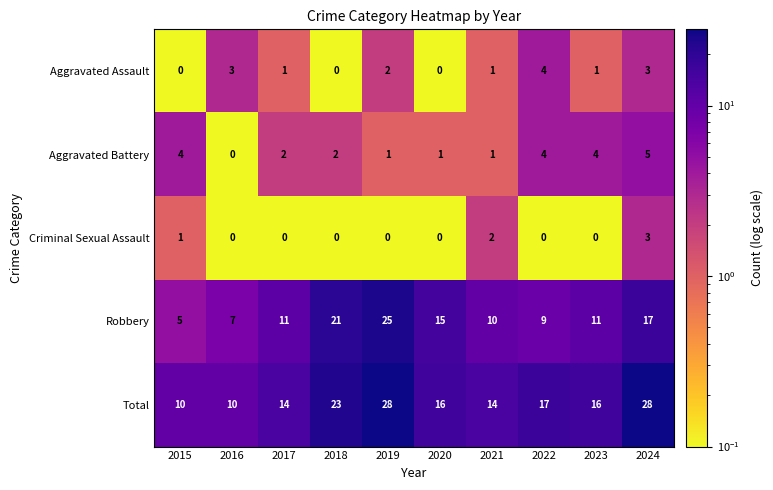

Which series changed the most between 2020 and 2022?

Robbery